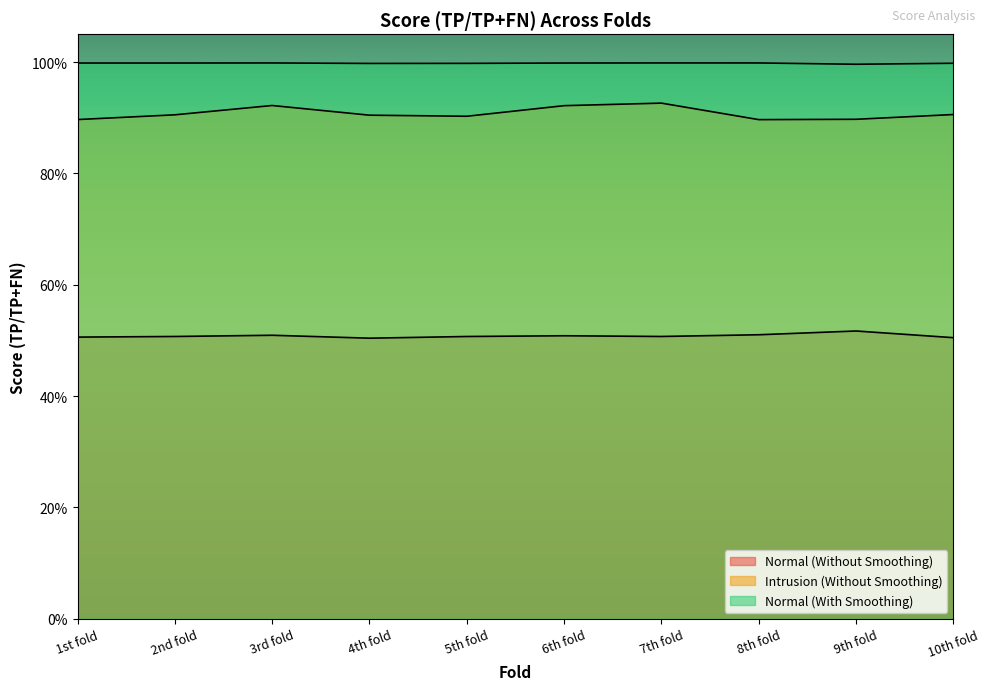

Is the value of Normal (Without Smoothing) at 7th fold greater than the value of Intrusion (Without Smoothing) at 10th fold?

No